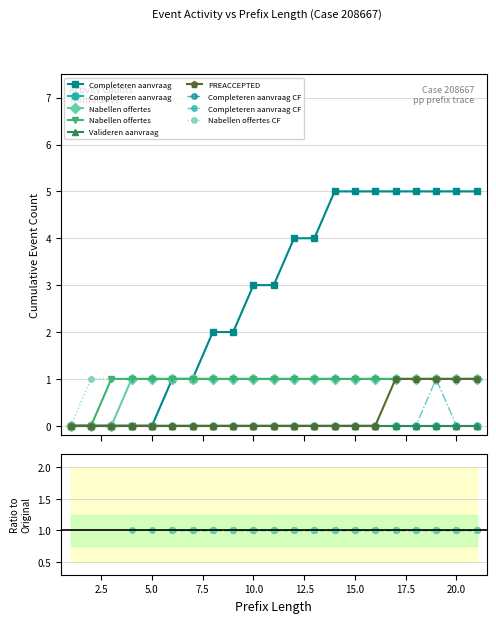

True or false: Completeren aanvraag has more than 2 interior local peaks.

False